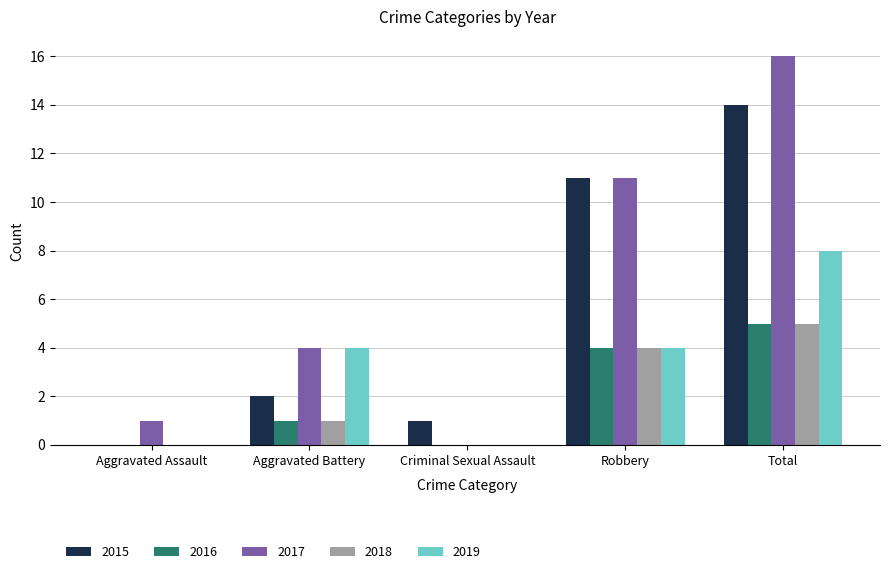

Is it true that 2016 equals 3 at Criminal Sexual Assault?

False